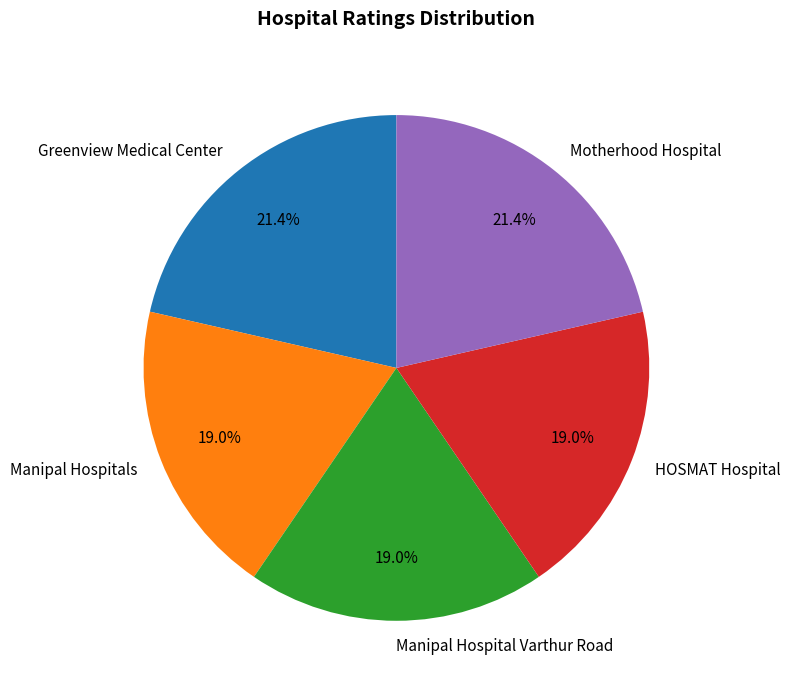

Does Motherhood Hospital account for over 50% of the chart?

No